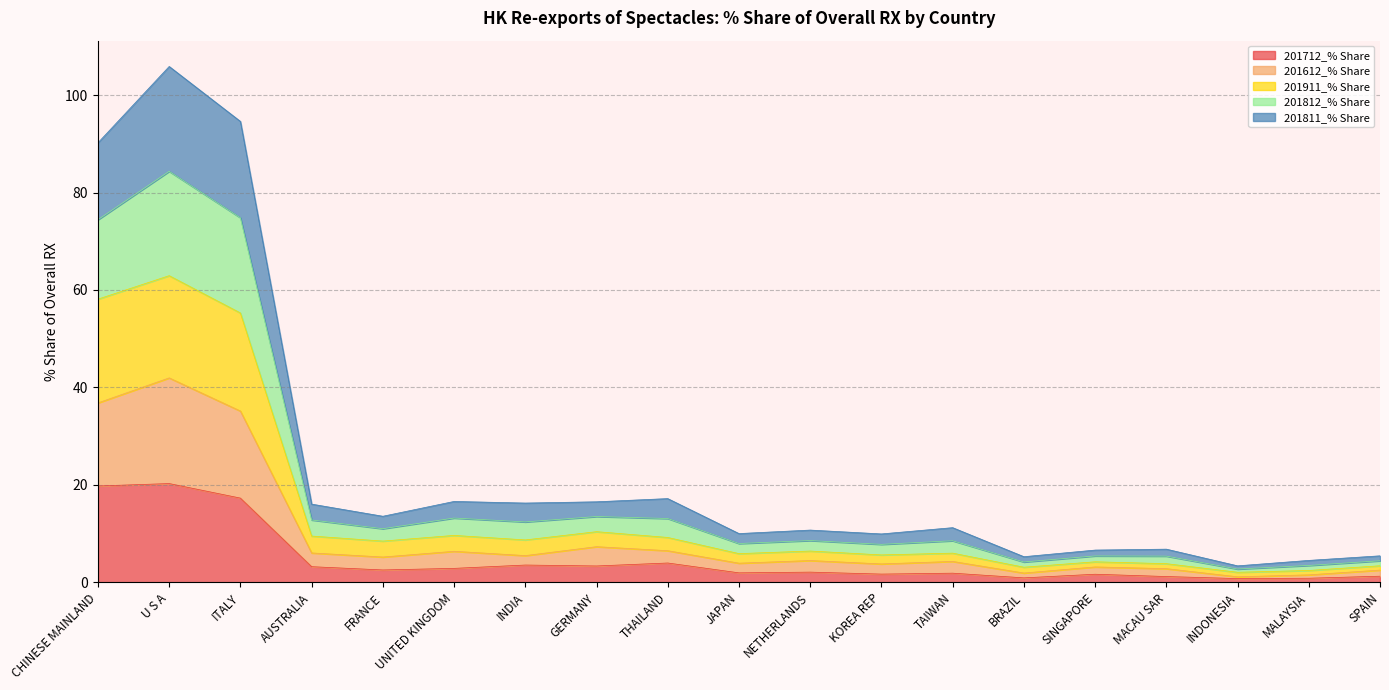

Which series has the widest spread of values?

201812_% Share